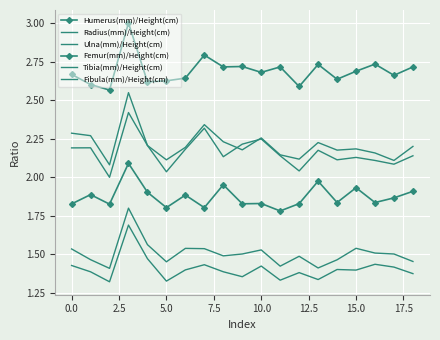

True or false: Femur(mm)/Height(cm) and Tibia(mm)/Height(cm) cross at least once.

False